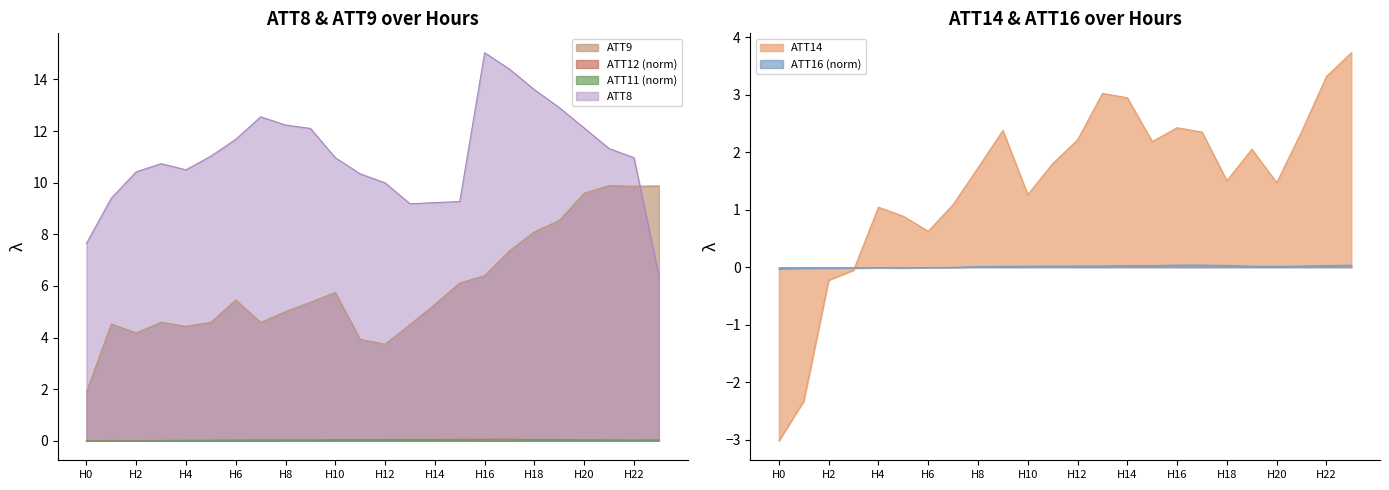

Between 5 and 17, which series saw the biggest shift?

ATT8